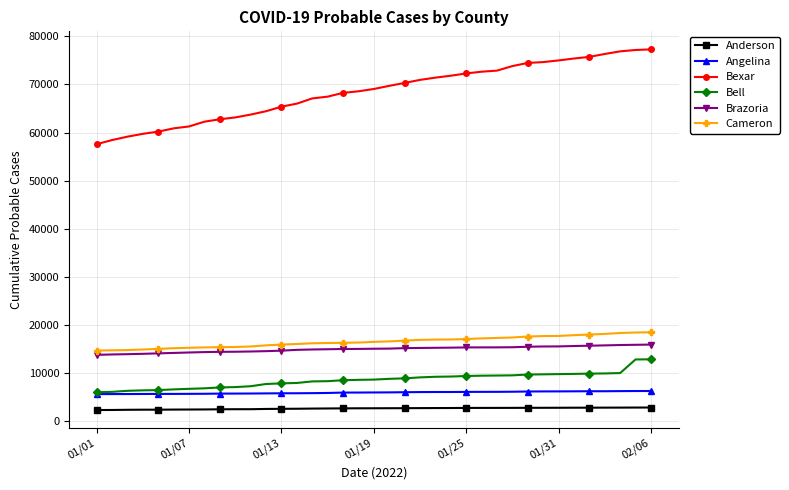

Which series has the largest total across all categories?

Bexar